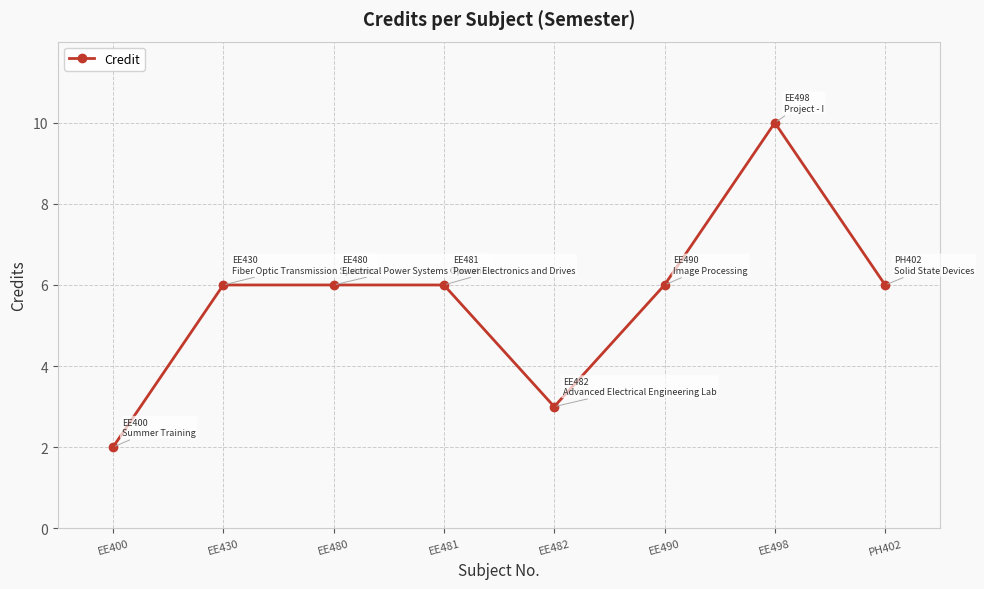

What is the label of the 5th point from the left?

EE482